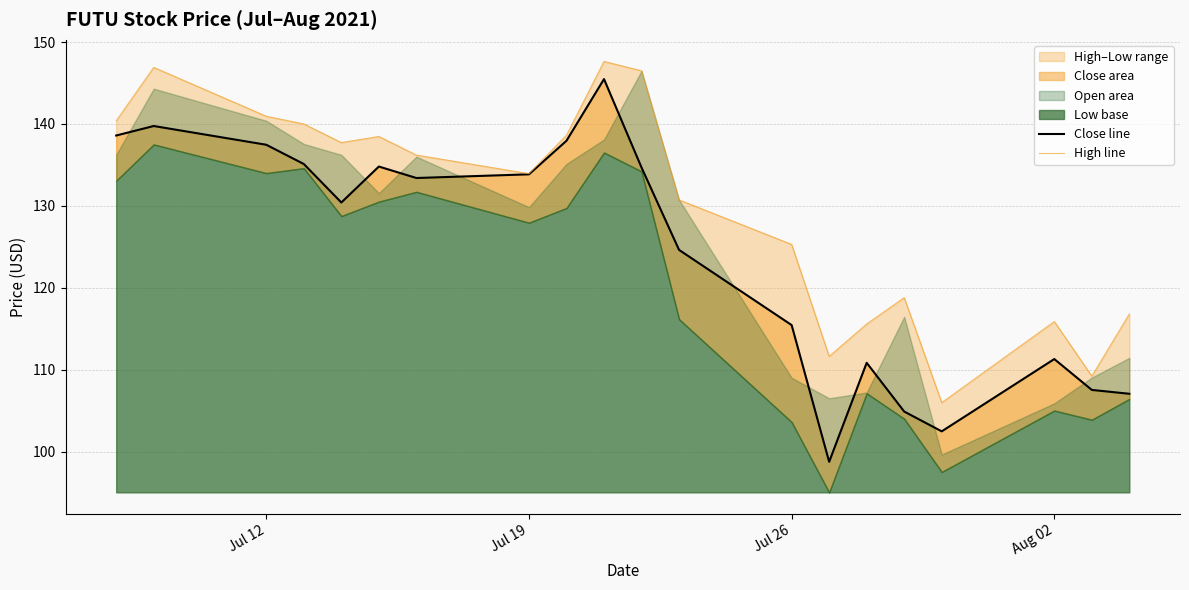

Reading left to right, transcribe all the data shown in this chart.

close_line: 138.6	139.8	137.5	135.1	130.4	134.8	133.4	133.8	137.9	145.5	134.7	124.6	115.4	98.7	110.8	104.9	102.5	111.3	107.5	107.0
high_line: 140.4	146.9	140.9	140.0	137.7	138.5	136.2	133.9	138.6	147.6	146.5	130.7	125.3	111.6	115.6	118.8	106.0	115.9	109.2	116.8